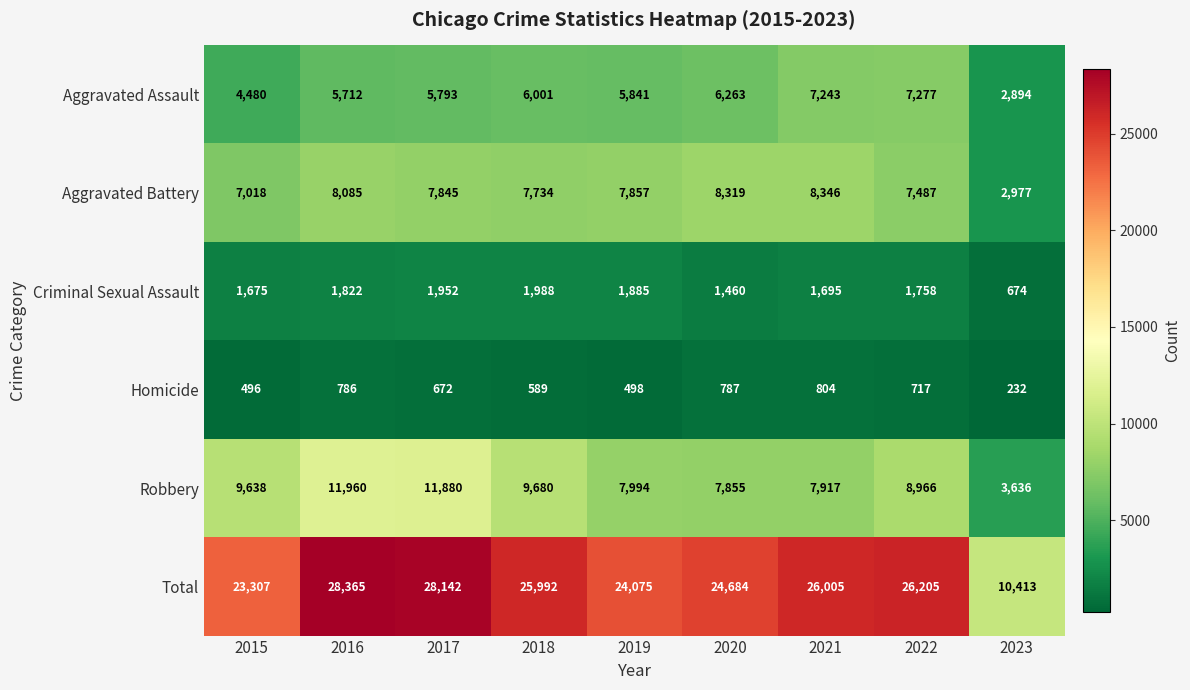

What is the difference between the highest and lowest values at 2020?

23897